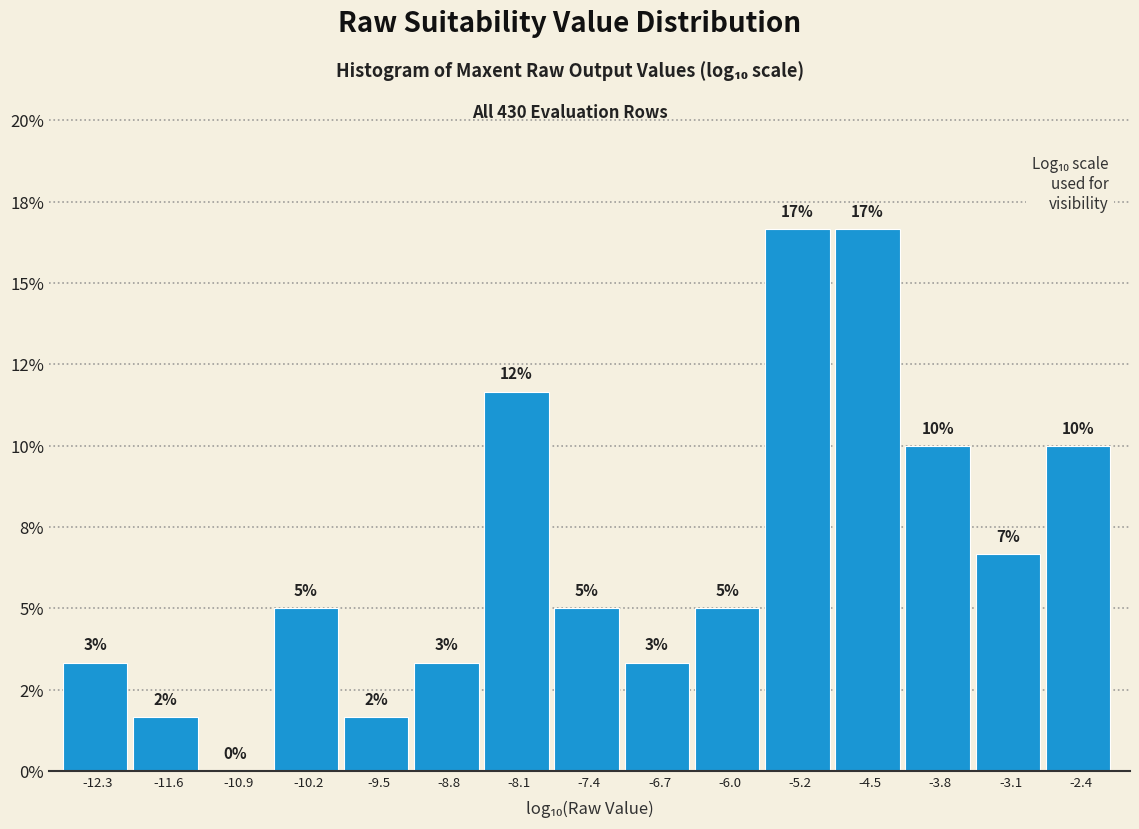

Are the bars horizontal?

No